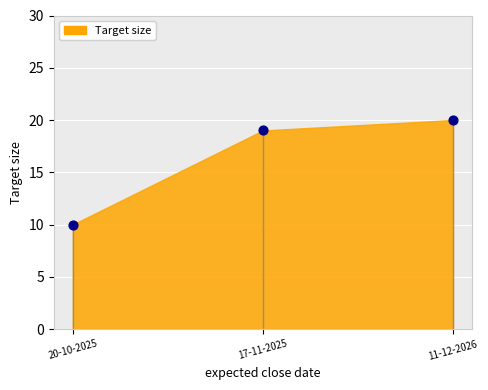

What is the change in value from 20-10-2025 to 11-12-2026?

+10